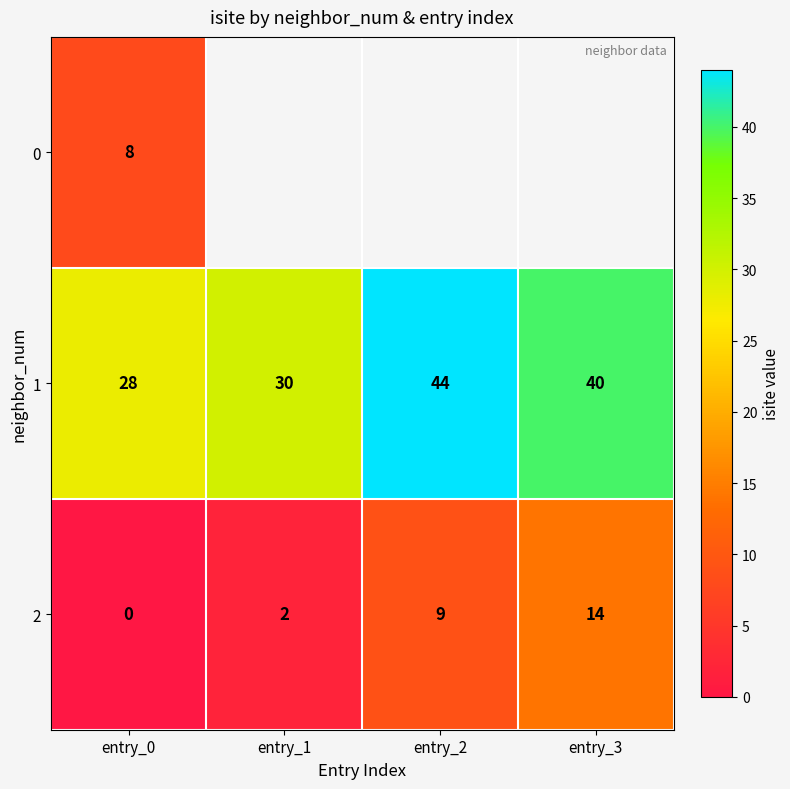

Count the 1 values in the range 30 to 44.

3